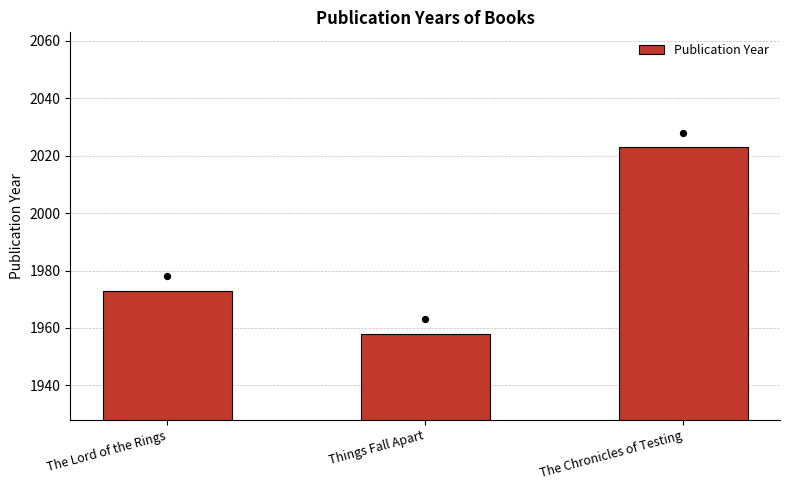

Between Things Fall Apart and The Chronicles of Testing, which is larger?

The Chronicles of Testing